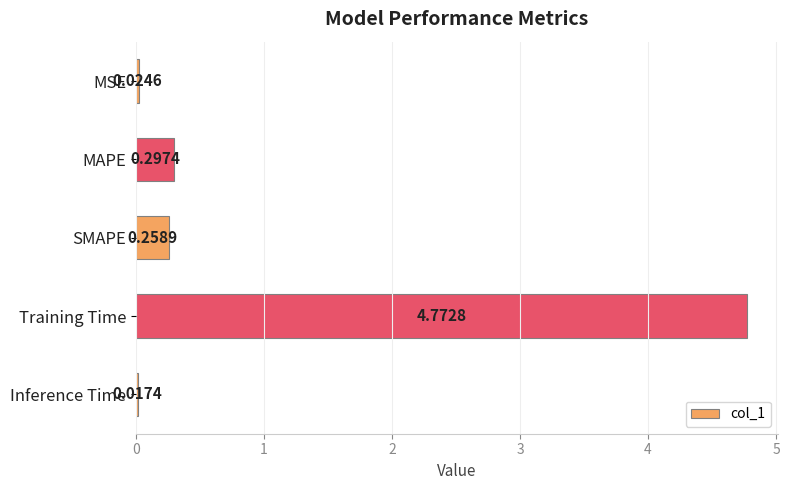

What is the average value?

1.1